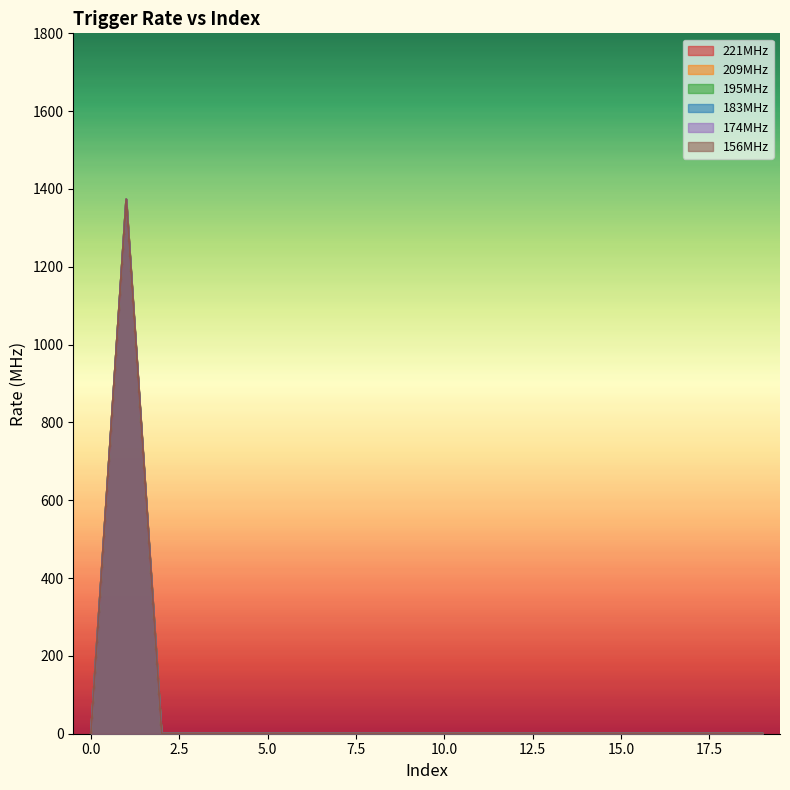

Which series has the largest total across all categories?

221MHz